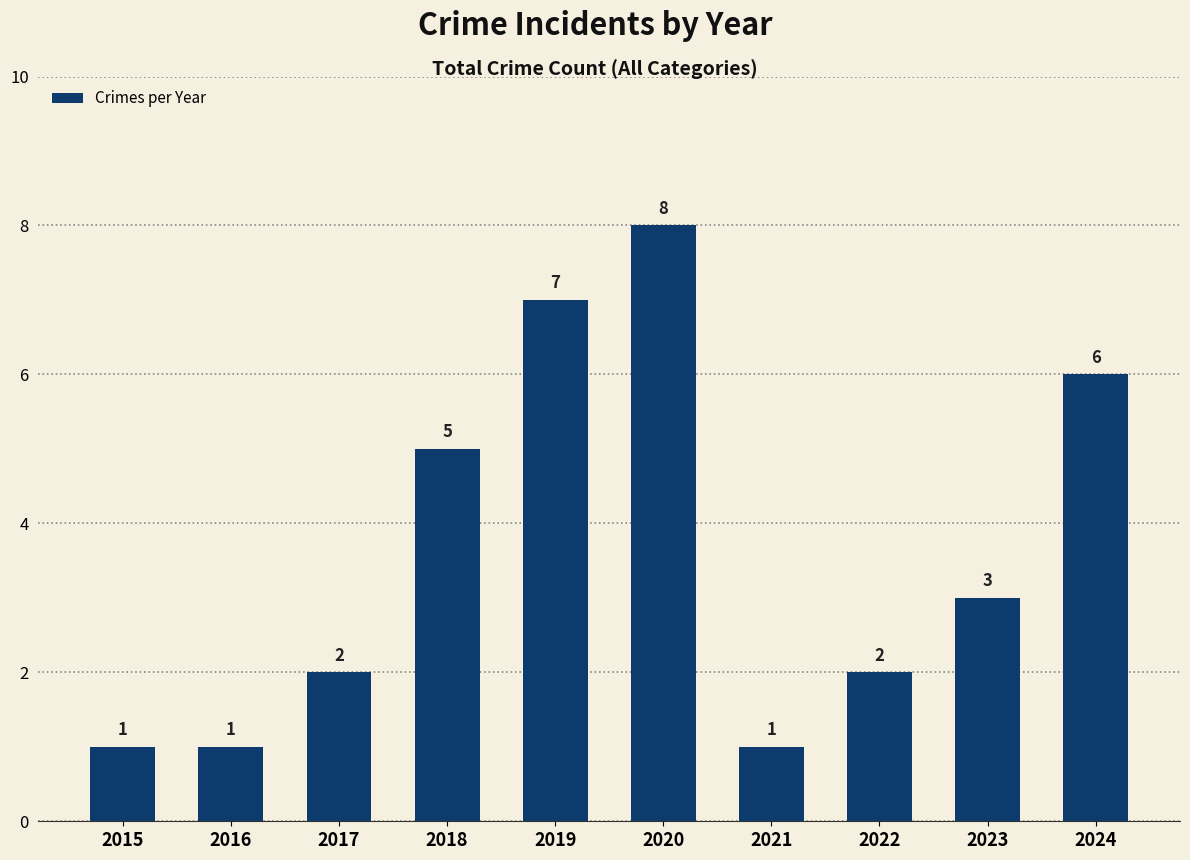

Is it true that the value at 2019 is 11?

False